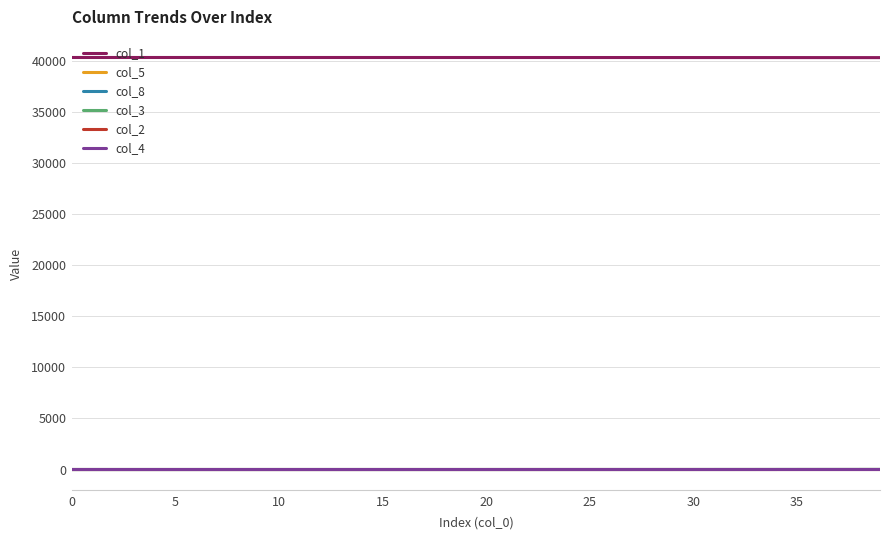

True or false: col_3 and col_1 cross at least once.

False